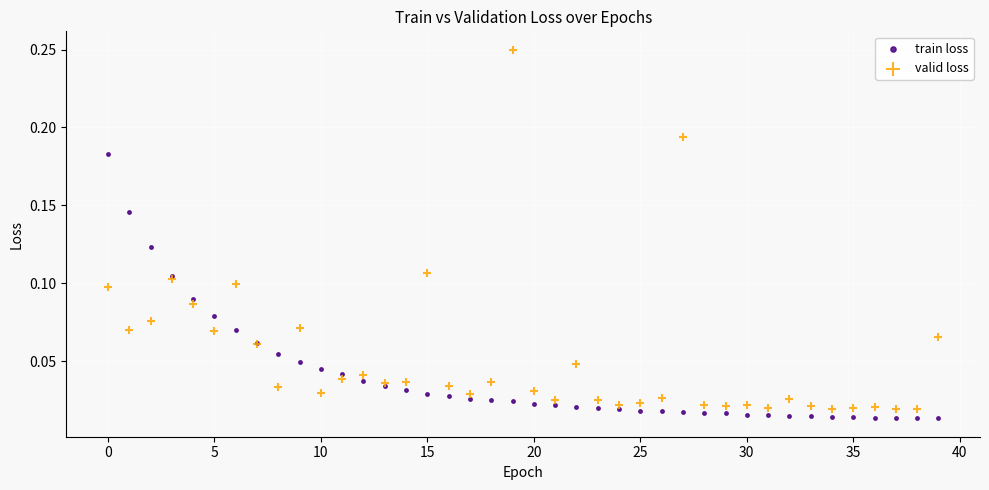

Which series has the largest Y range (max minus min)?

valid loss